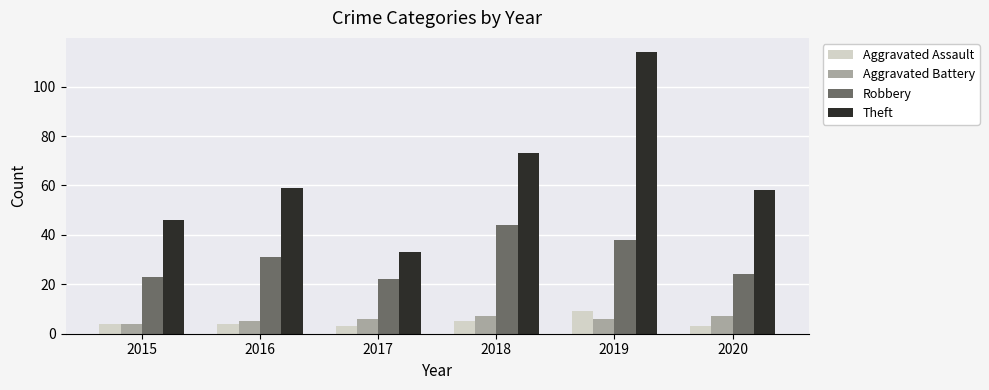

List the labels in order of Theft value, smallest first.

2017, 2015, 2020, 2016, 2018, 2019